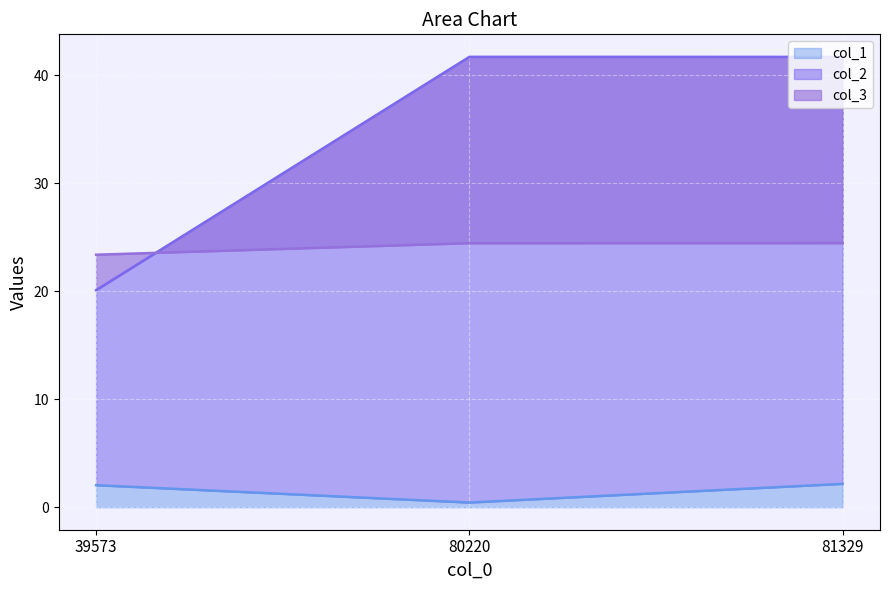

Where is col_1 nearest to the value 1?

80220